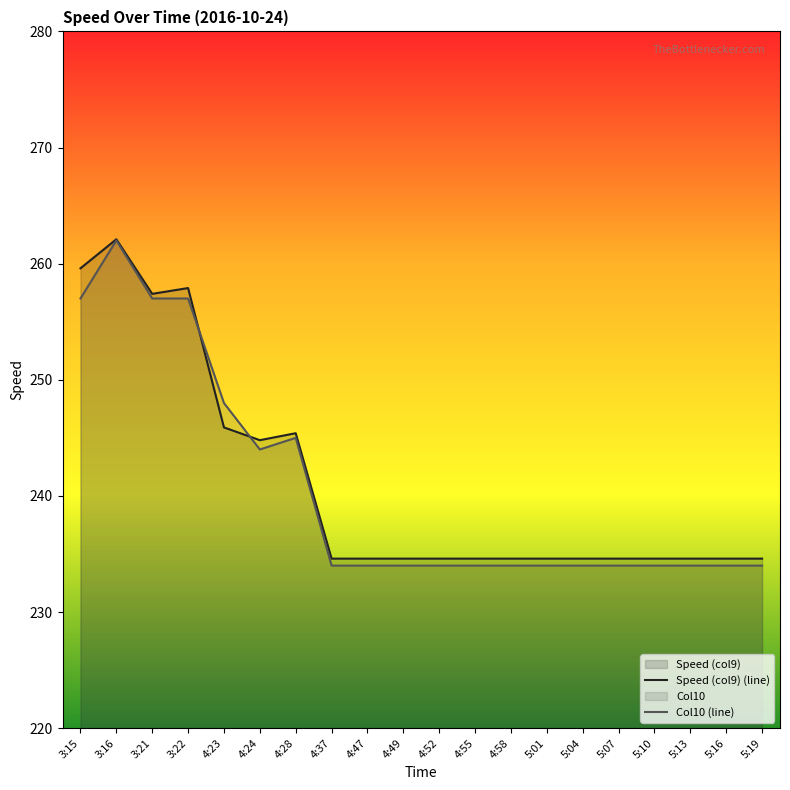

What is the lowest value of the Col10 series?

234.0